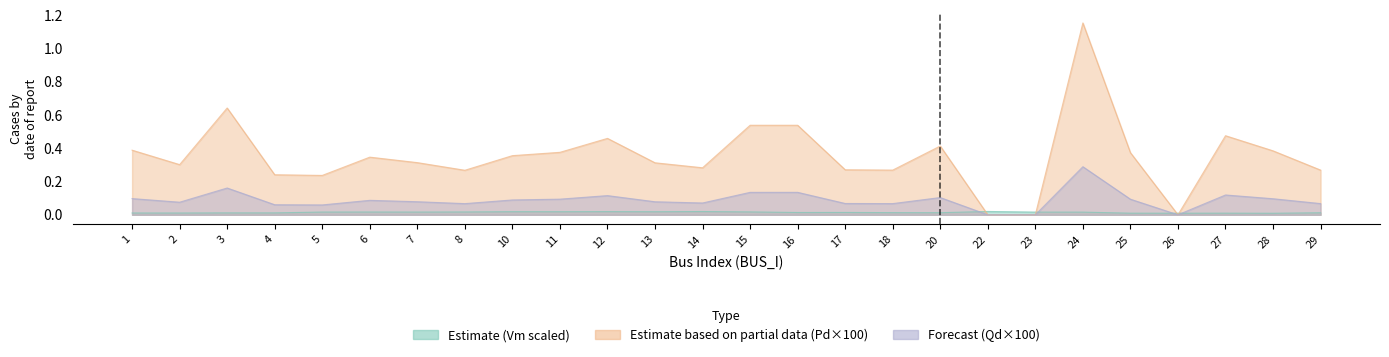

What are all the series names shown in the legend?

Vm, Pd, Qd